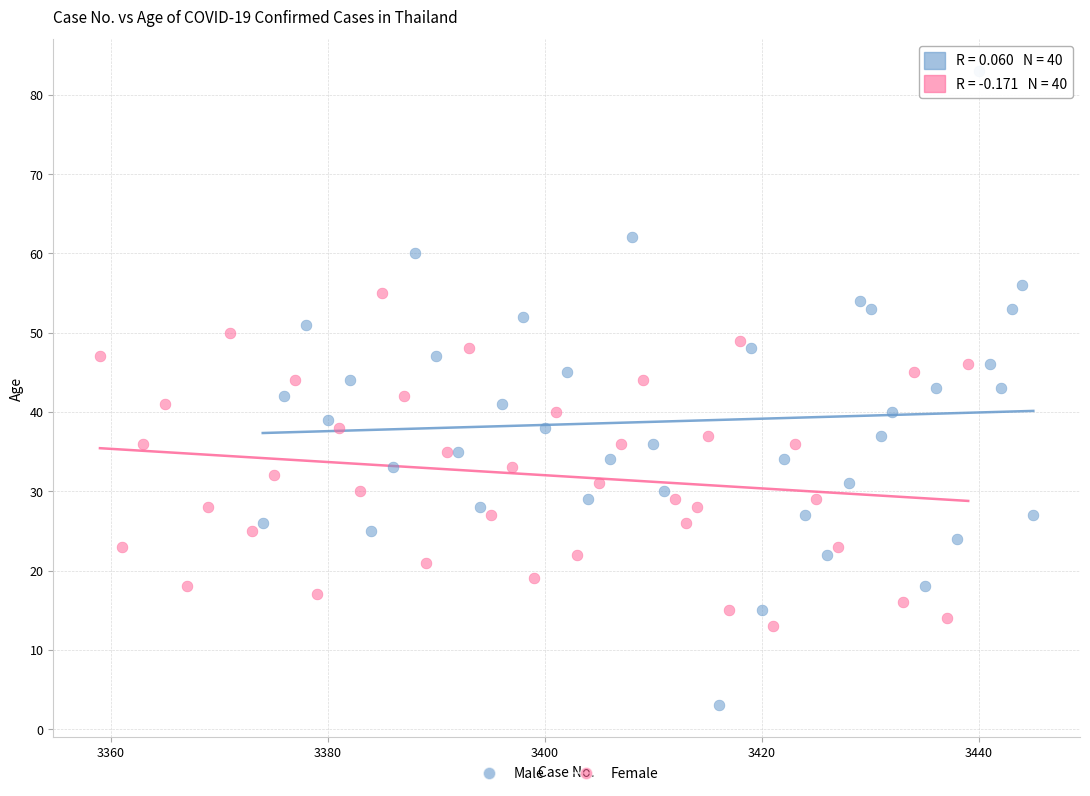

Which series contains the highest Y value?

Male